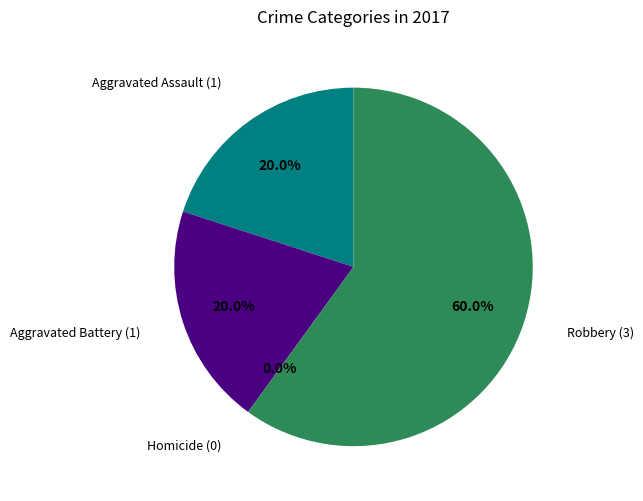

Combined, do Aggravated Battery and Robbery account for over 50%?

Yes